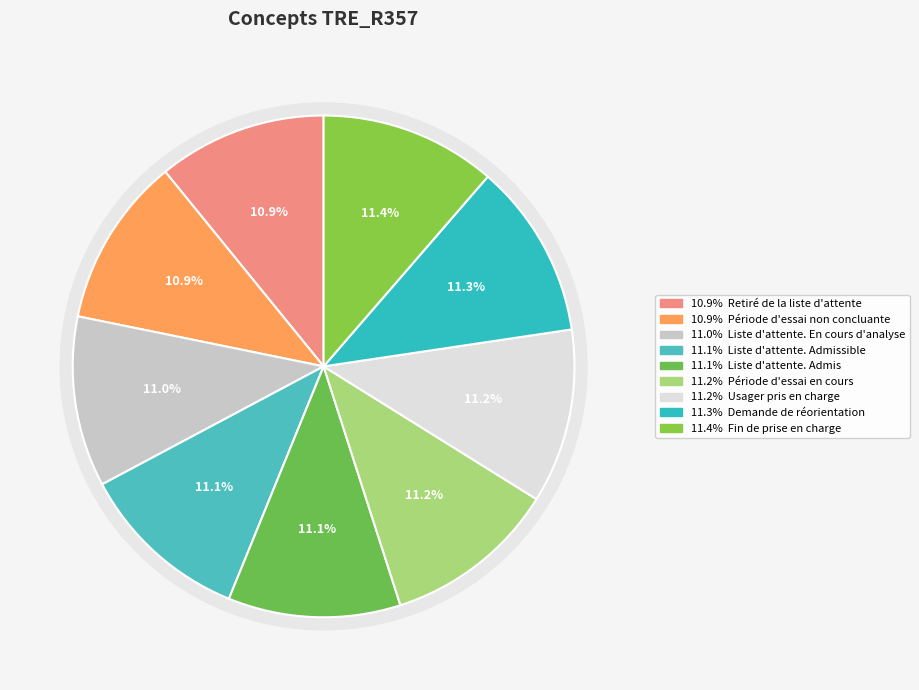

Rank the categories by value from highest to lowest.

Fin de prise en charge, Demande de réorientation, Usager pris en charge, Période d'essai en cours, Liste d'attente. Admis, Liste d'attente. Admissible, Liste d'attente. En cours d'analyse, Période d'essai non concluante, Retiré de la liste d'attente